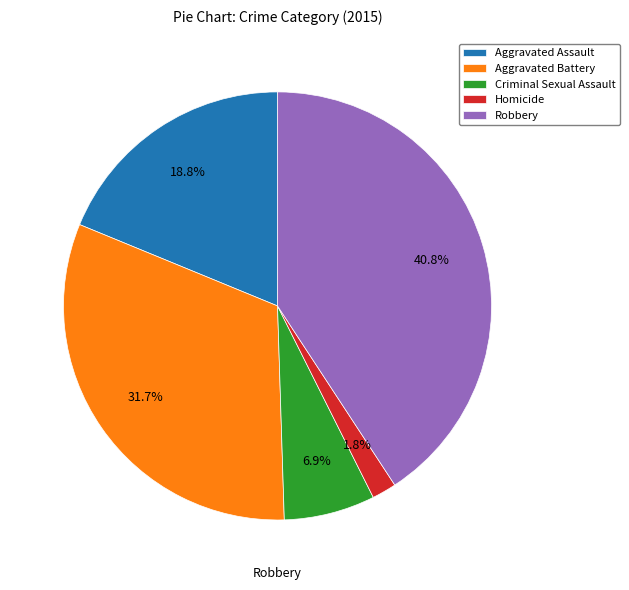

True or false: Aggravated Battery accounts for 47% of the total.

False